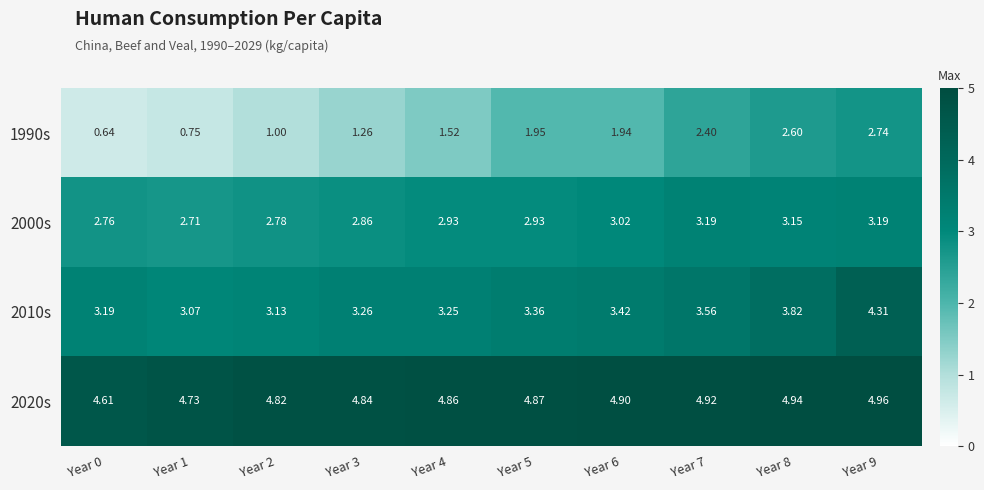

Is the value of 2000s at Year 3 greater than the value of 1990s at Year 6?

Yes